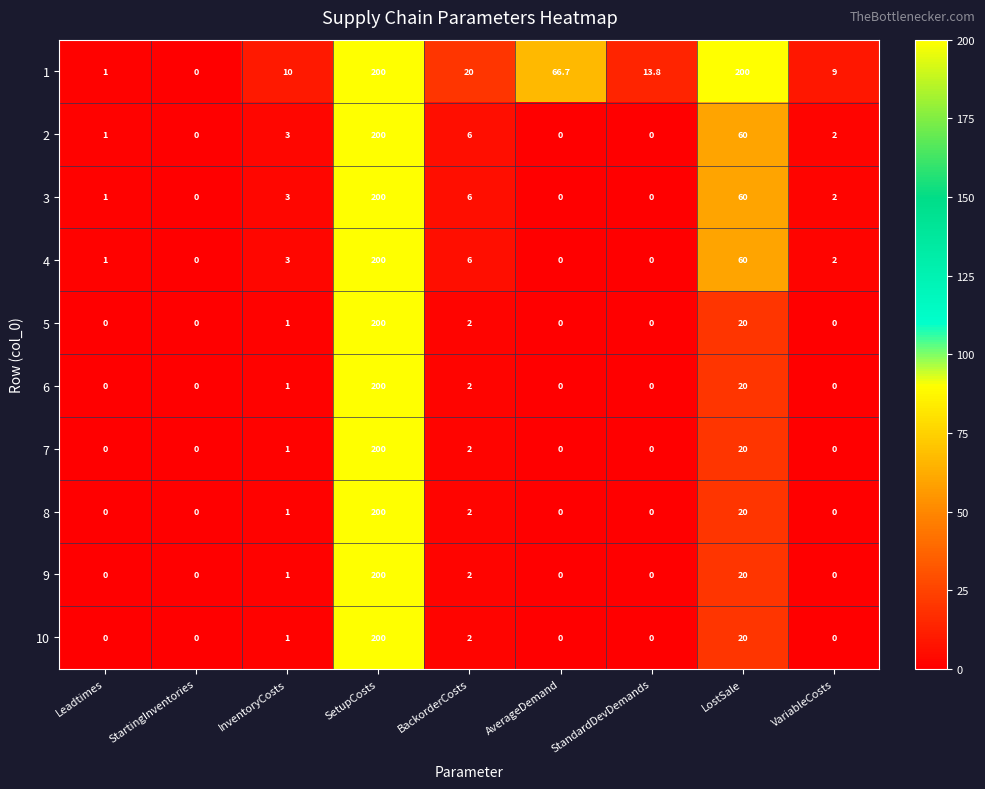

What is the maximum value shown in the chart?

200.0